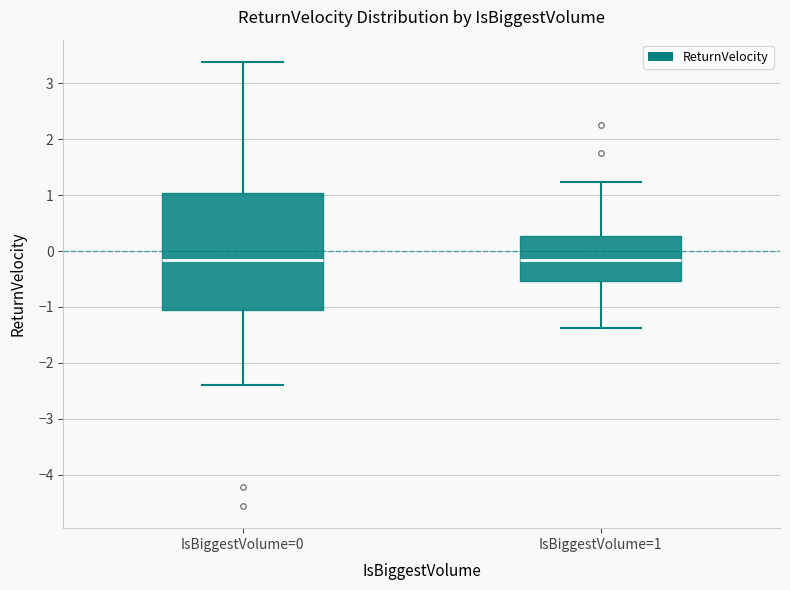

Reading left to right, transcribe this box plot: for each box, give where its median line is, the range the box spans, and where its two whiskers end, as read against the y-axis. The values are not printed on the chart, so give them approximately, as read against the axis.

IsBiggestVolume=0: median -0.2, box -1.1 to 1.0, whiskers -2.4 to 3.4
IsBiggestVolume=1: median -0.2, box -0.5 to 0.3, whiskers -1.4 to 1.2